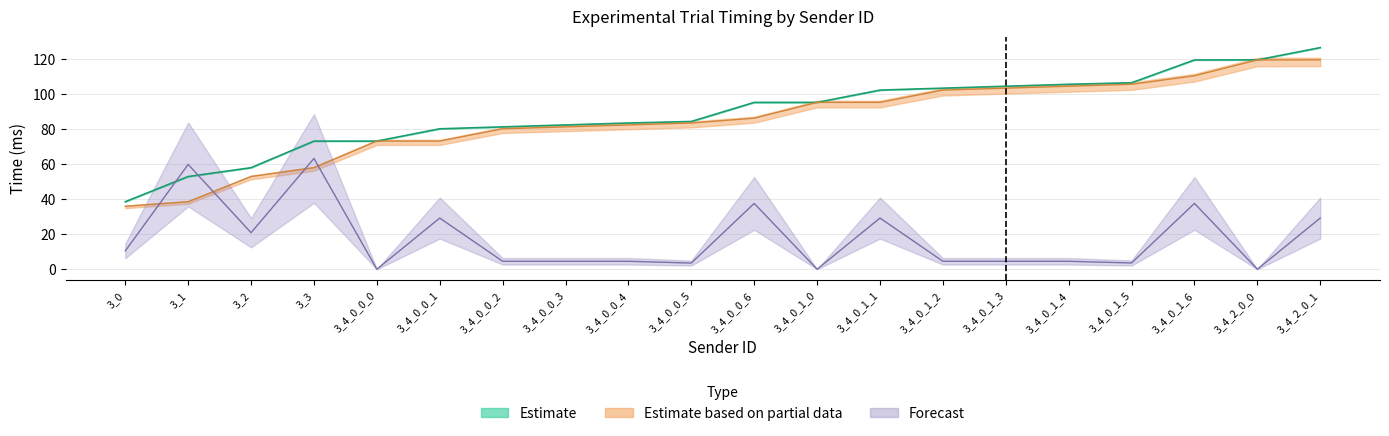

Is this an area chart (filled region under the line)?

No